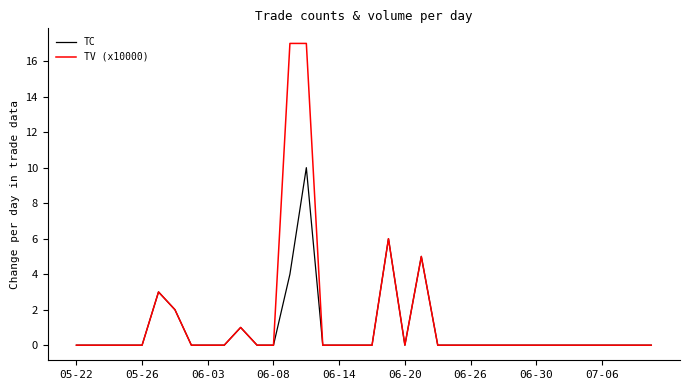

What is the maximum value for TV (x10000)?

17